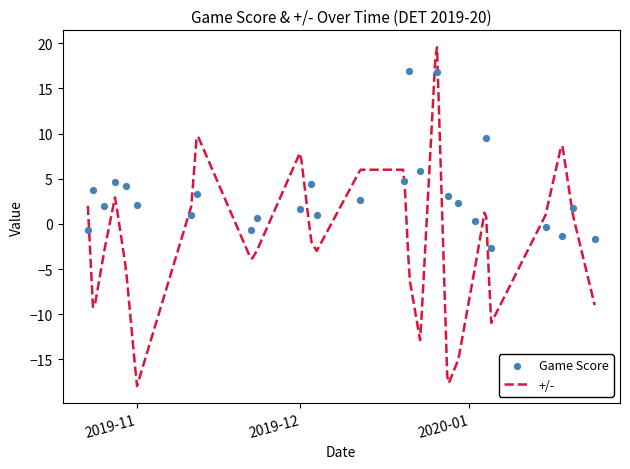

What is the maximum value for +/-?

19.6